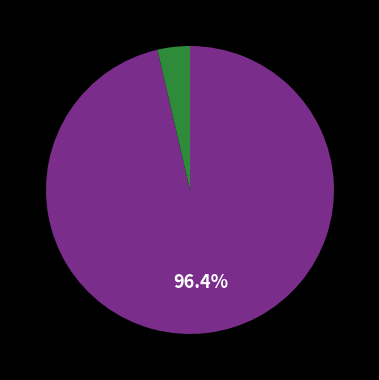

Does any single category account for the majority?

Yes